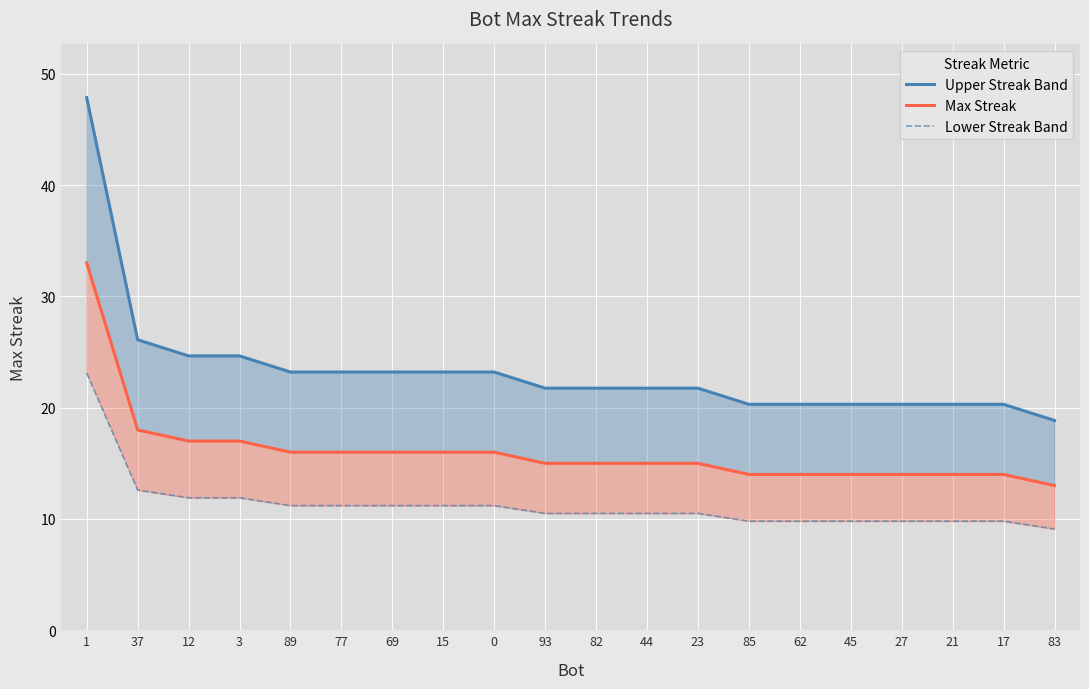

True or false: Lower Streak Band has more than 1 interior local peaks.

False